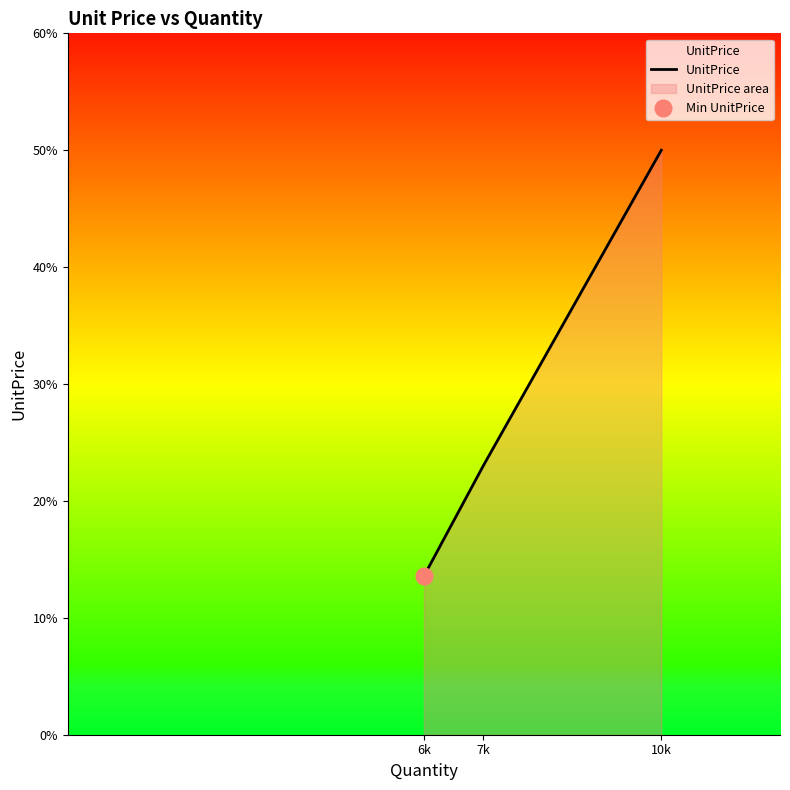

Where is the data nearest to the value 31?

7k